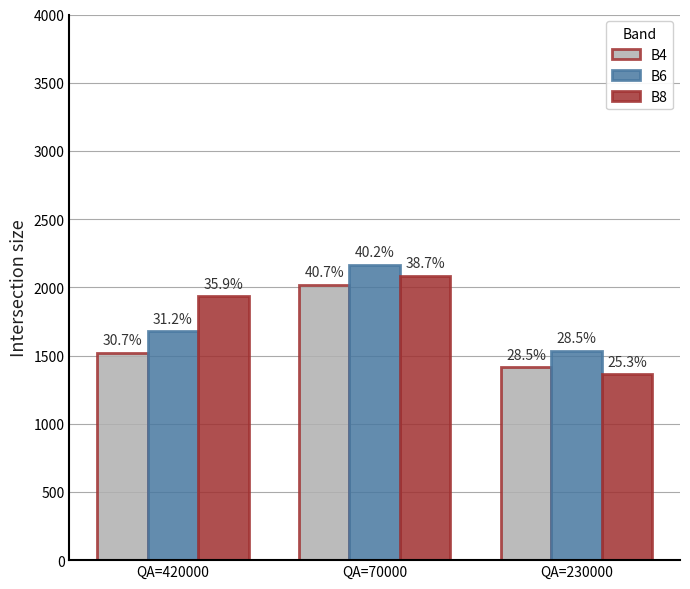

What are all the series names shown in the legend?

B4, B6, B8